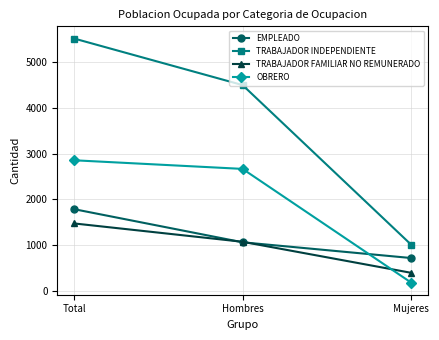

What is the difference between the TRABAJADOR FAMILIAR NO REMUNERADO values at Hombres and Mujeres?

676